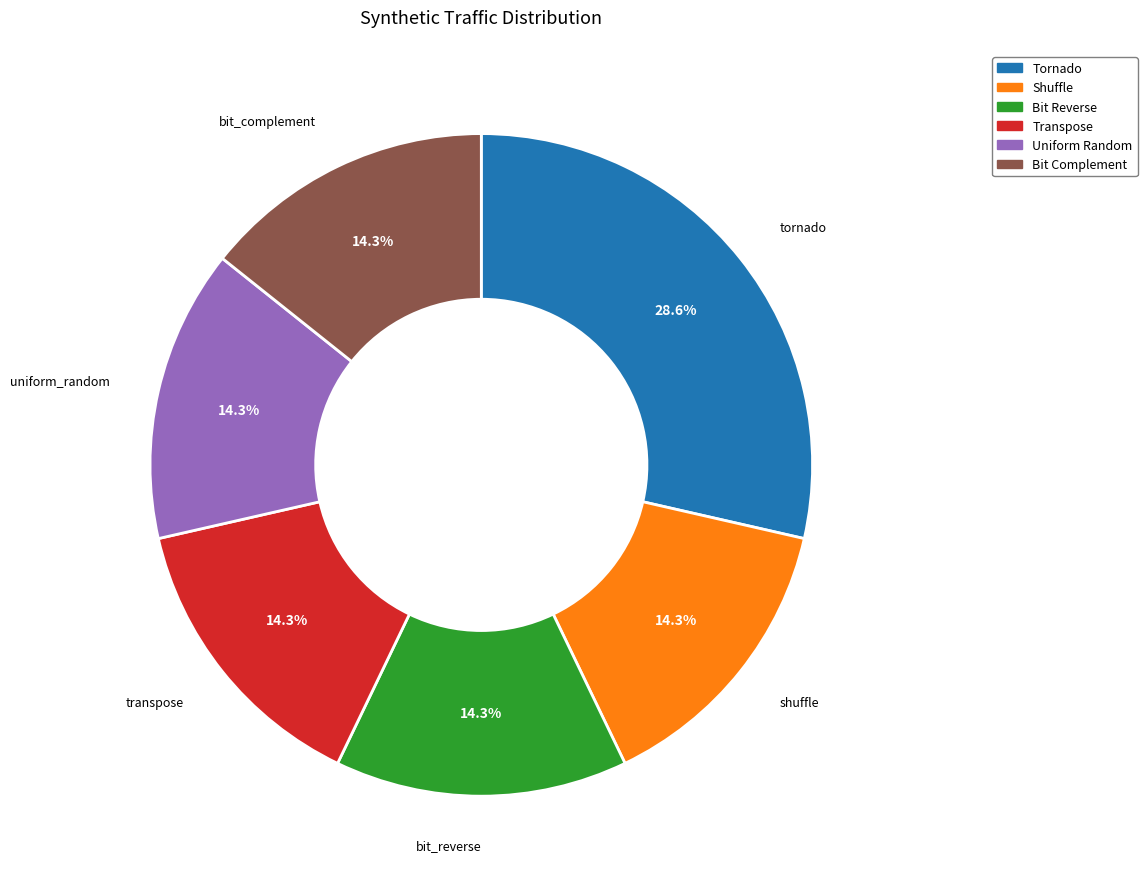

Is there a majority slice in this chart?

No